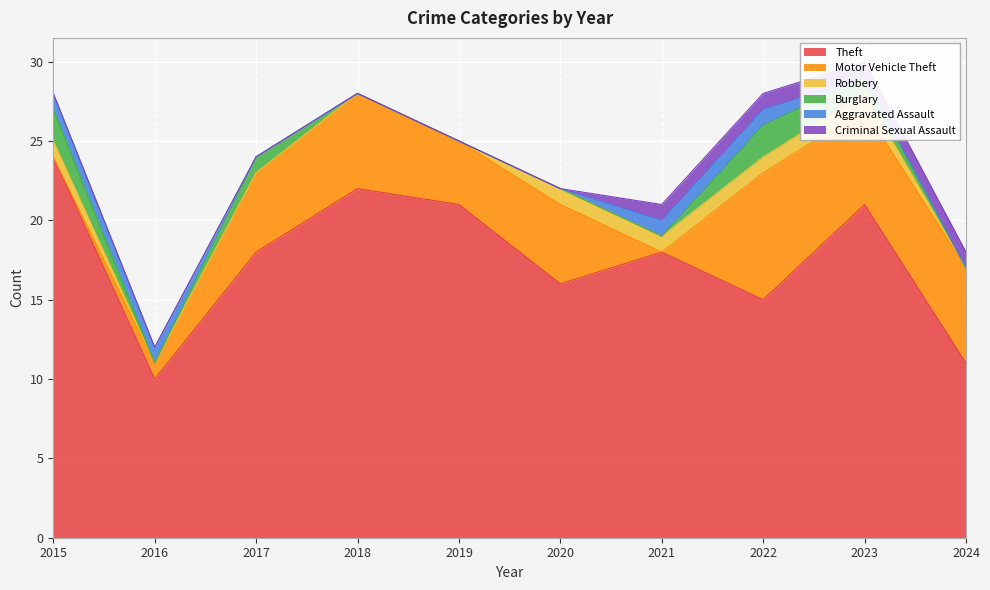

How many values in the Theft series exceed 18?

4